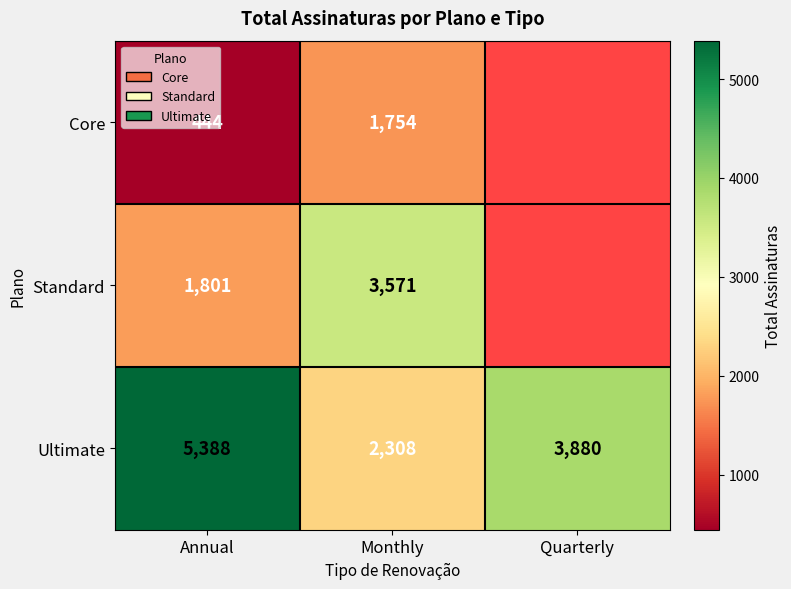

Rank the series at Monthly from highest to lowest value.

Standard, Ultimate, Core